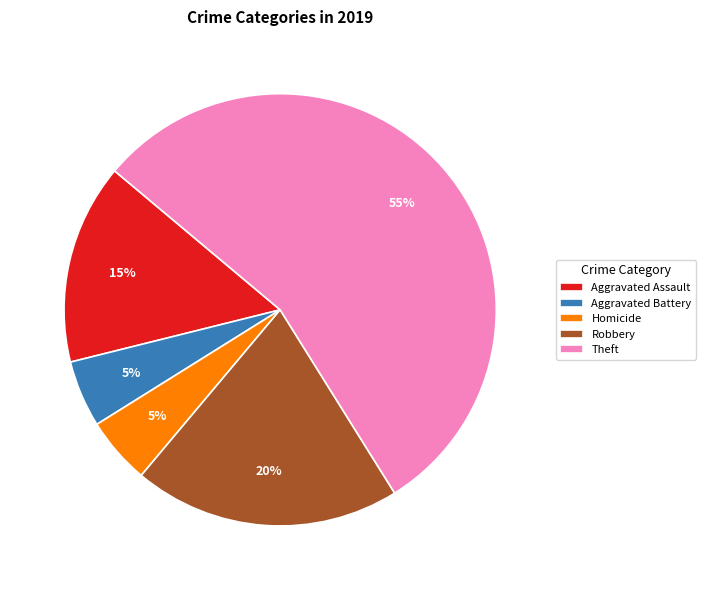

What is the largest slice in the pie chart?

Theft